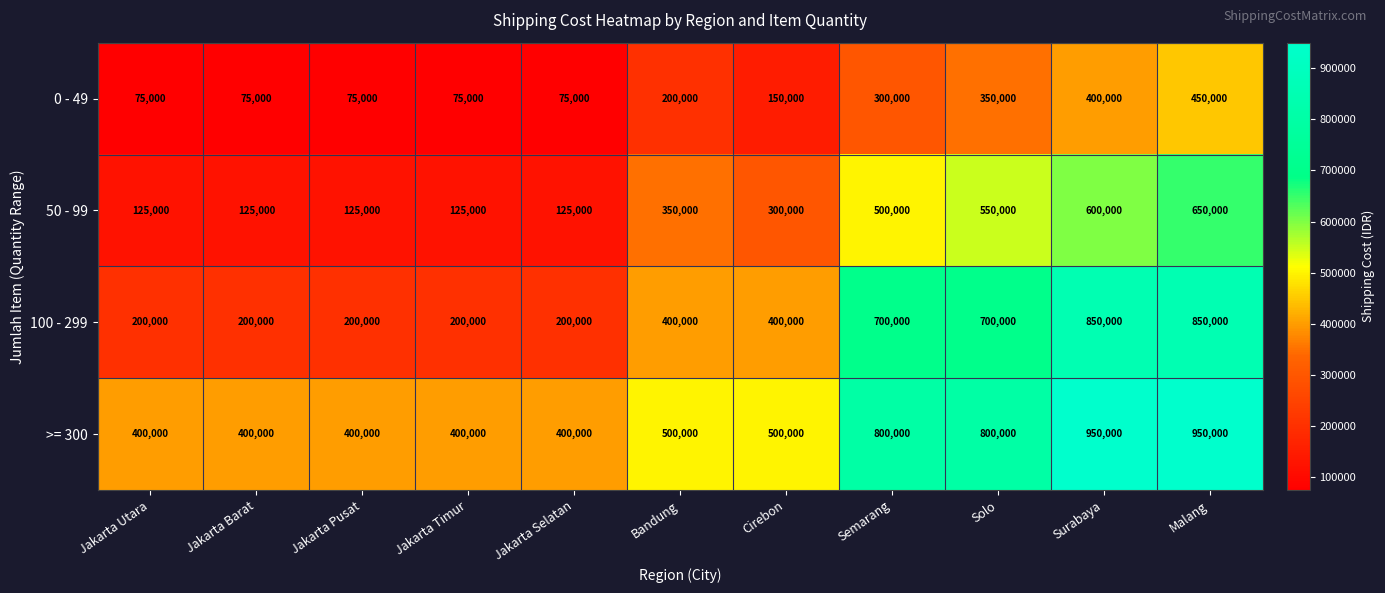

What is the average value of the 100 - 299 series?

445455